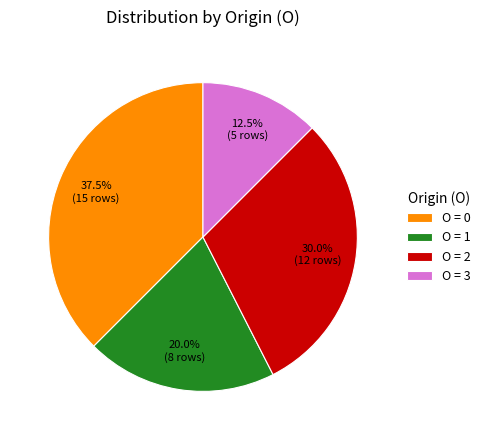

Is there a majority slice in this chart?

No